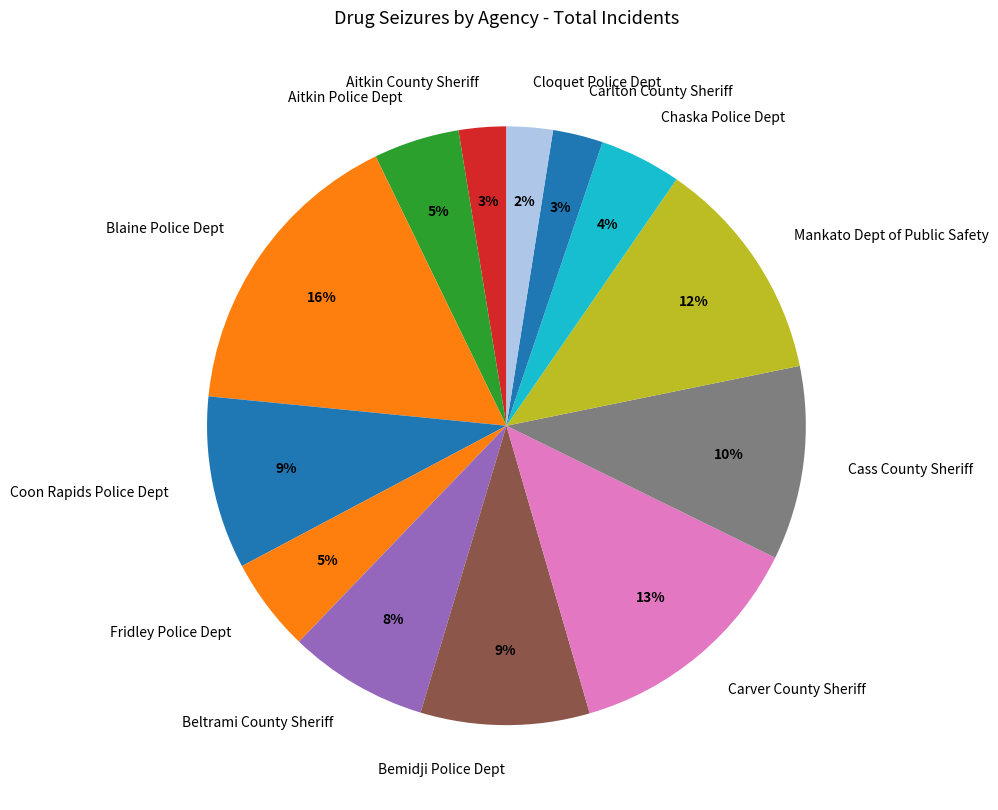

To the nearest percent, what portion does Carlton County Sheriff represent?

3%